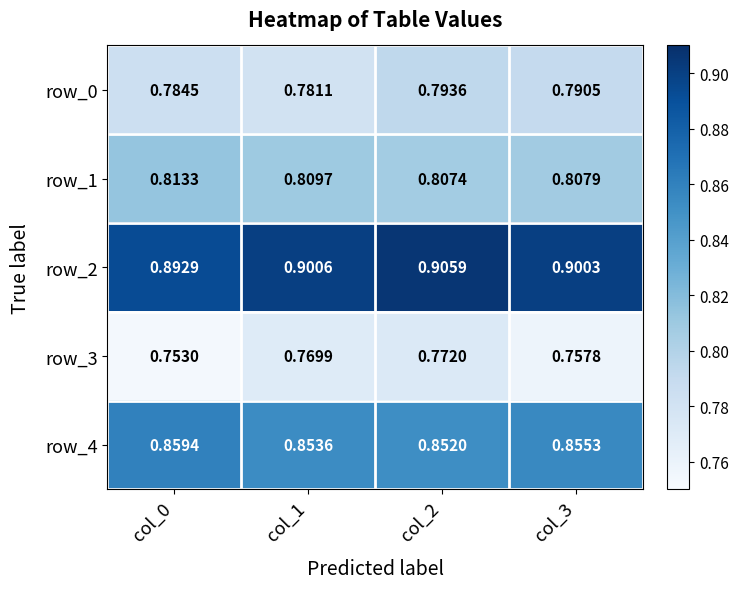

At how many categories does at least one series exceed 0?

4